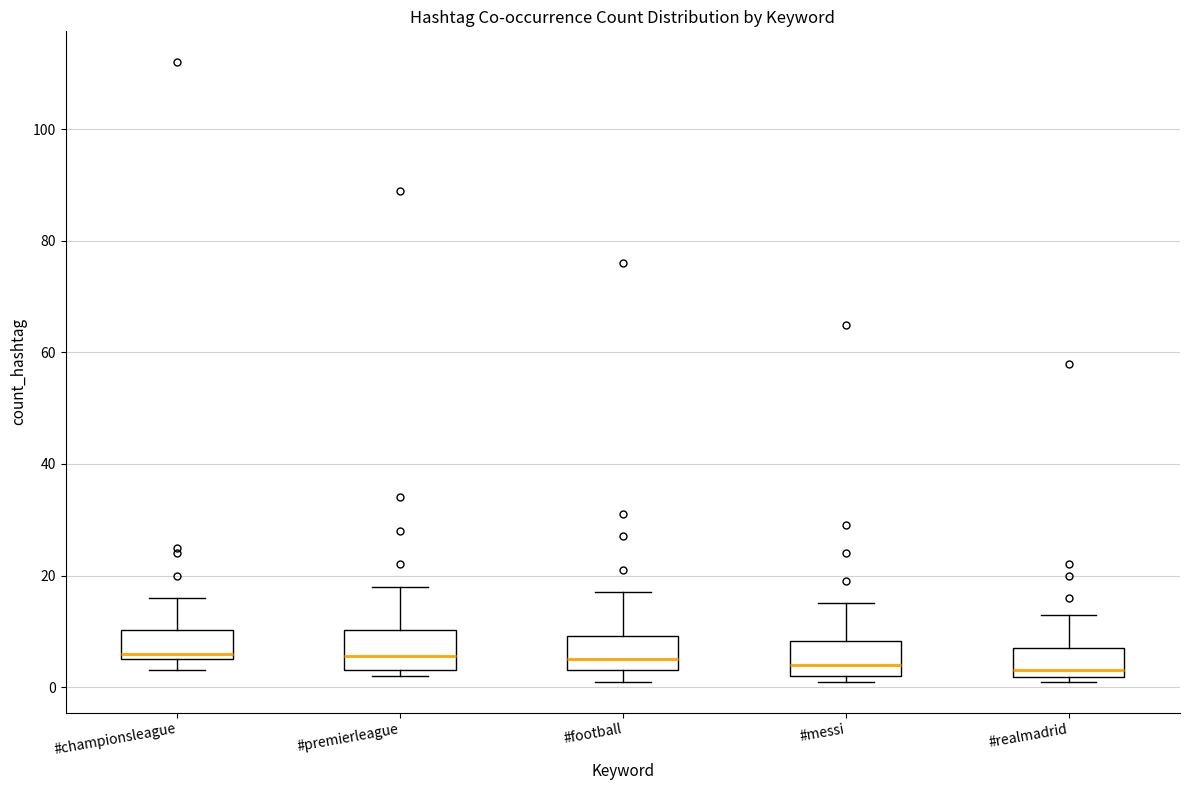

Where is the lower edge of the box for #premierleague on the y-axis? The values are not printed on the chart, so give them approximately, as read against the axis.

4